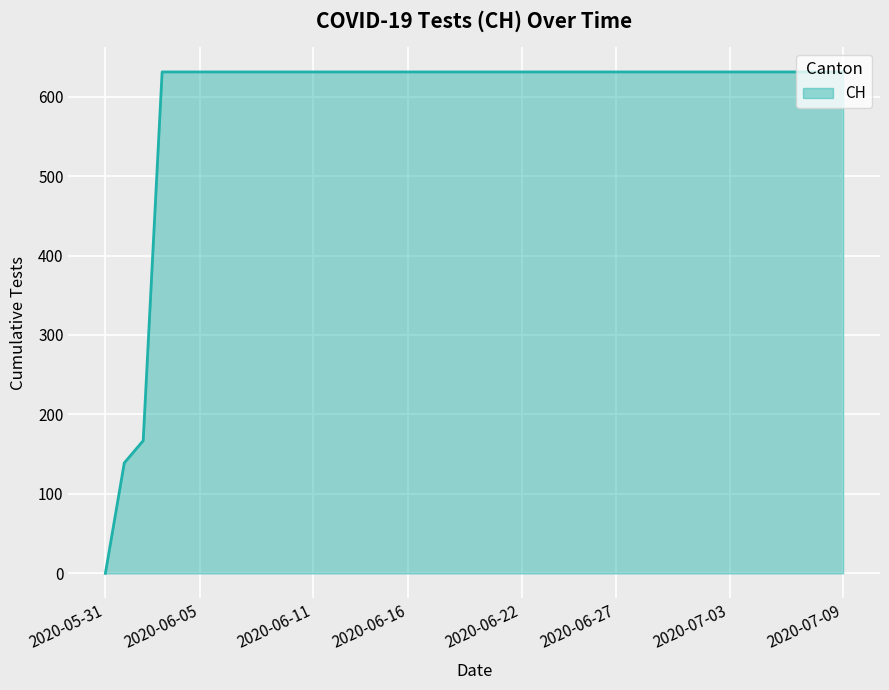

What is the greatest value displayed?

631